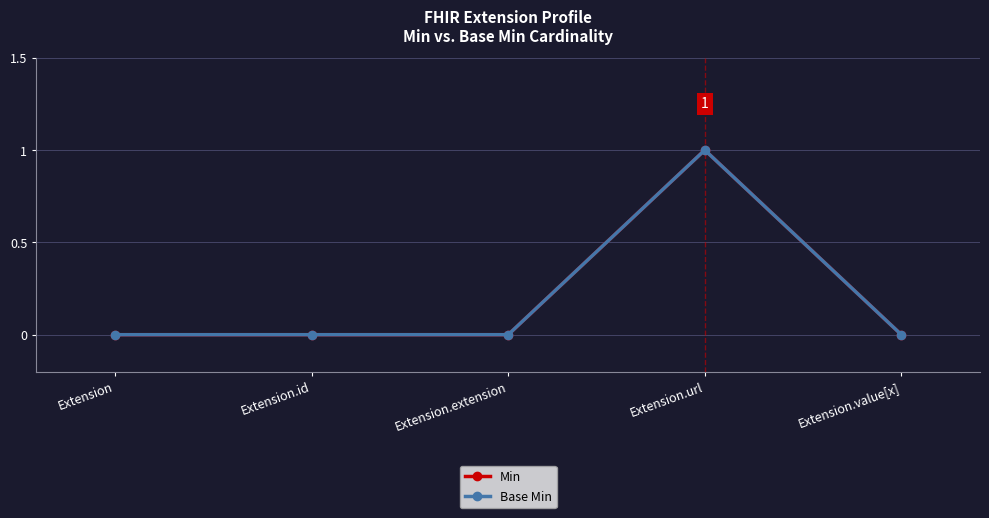

True or false: Base Min has more than 0 interior local peaks.

True